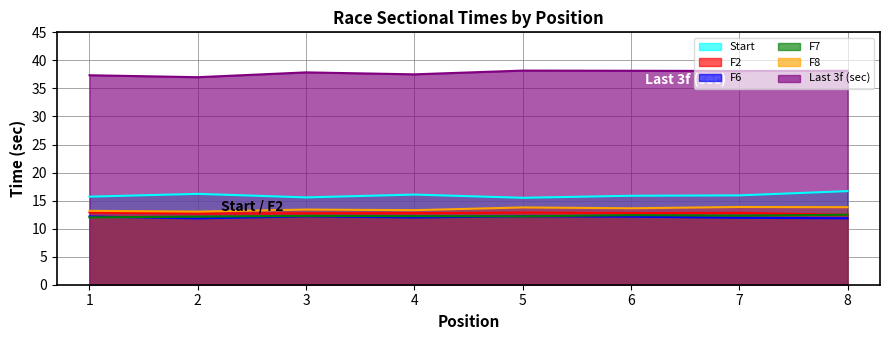

What is the value of the F2 point at the 5th from the left?

12.9